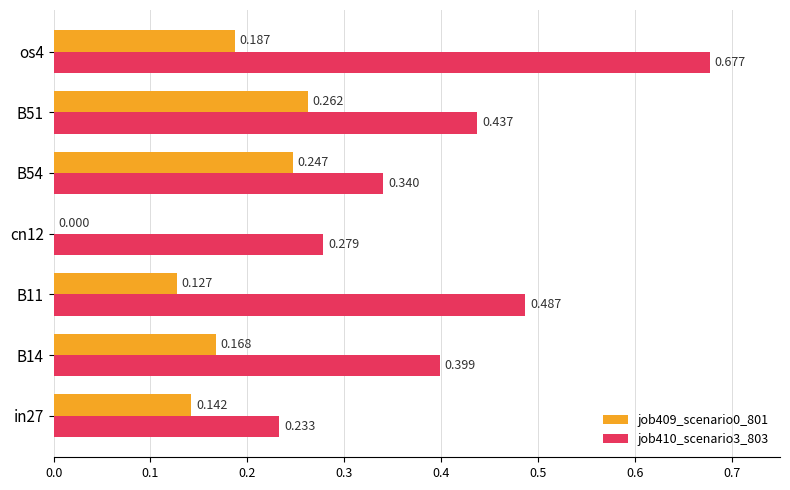

Is the value of job409_scenario0_801 at B51 greater than the value of job410_scenario3_803 at cn12?

No